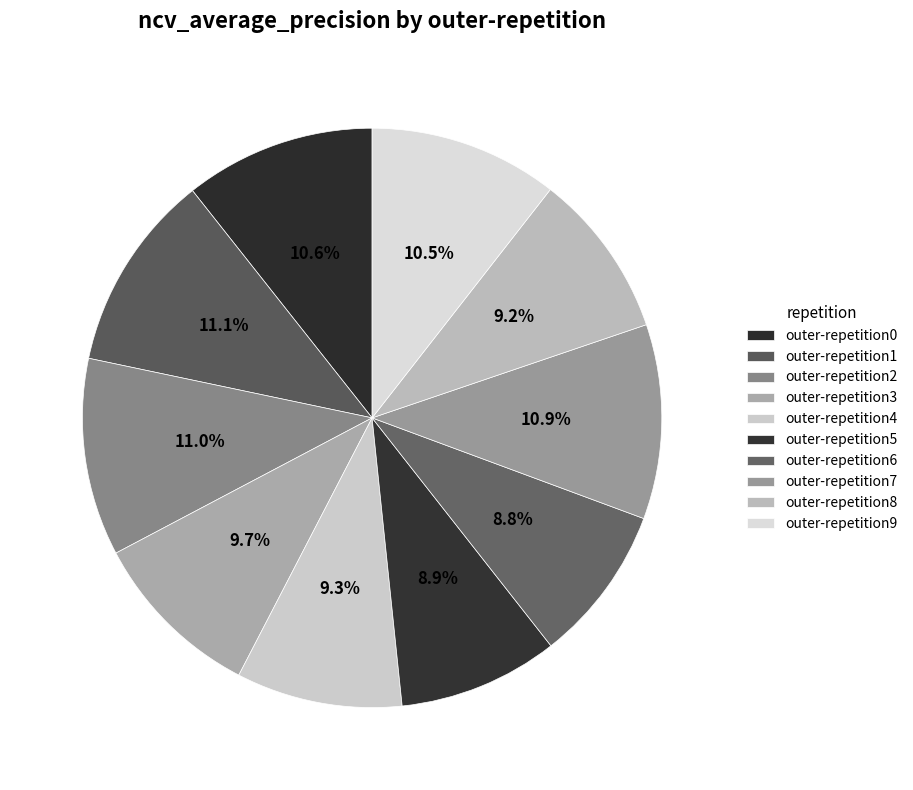

True or false: outer-repetition8 accounts for 9% of the total.

True